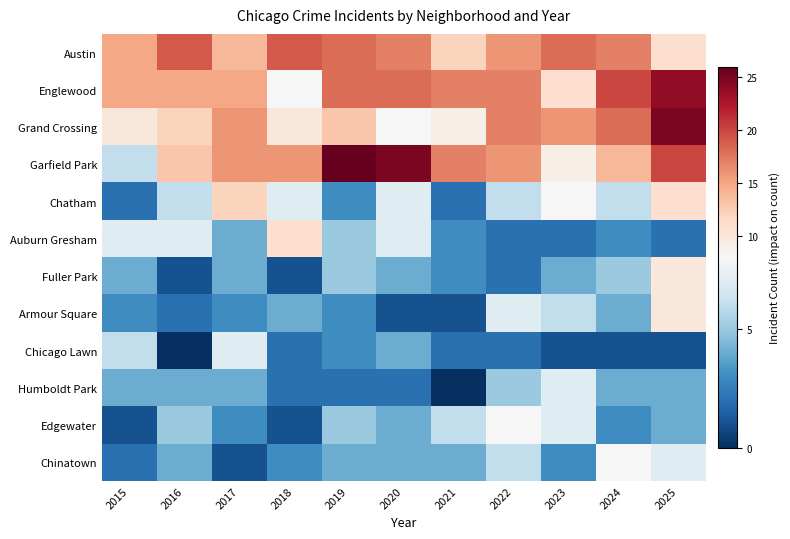

At which category is the sum across all series the highest?

2025